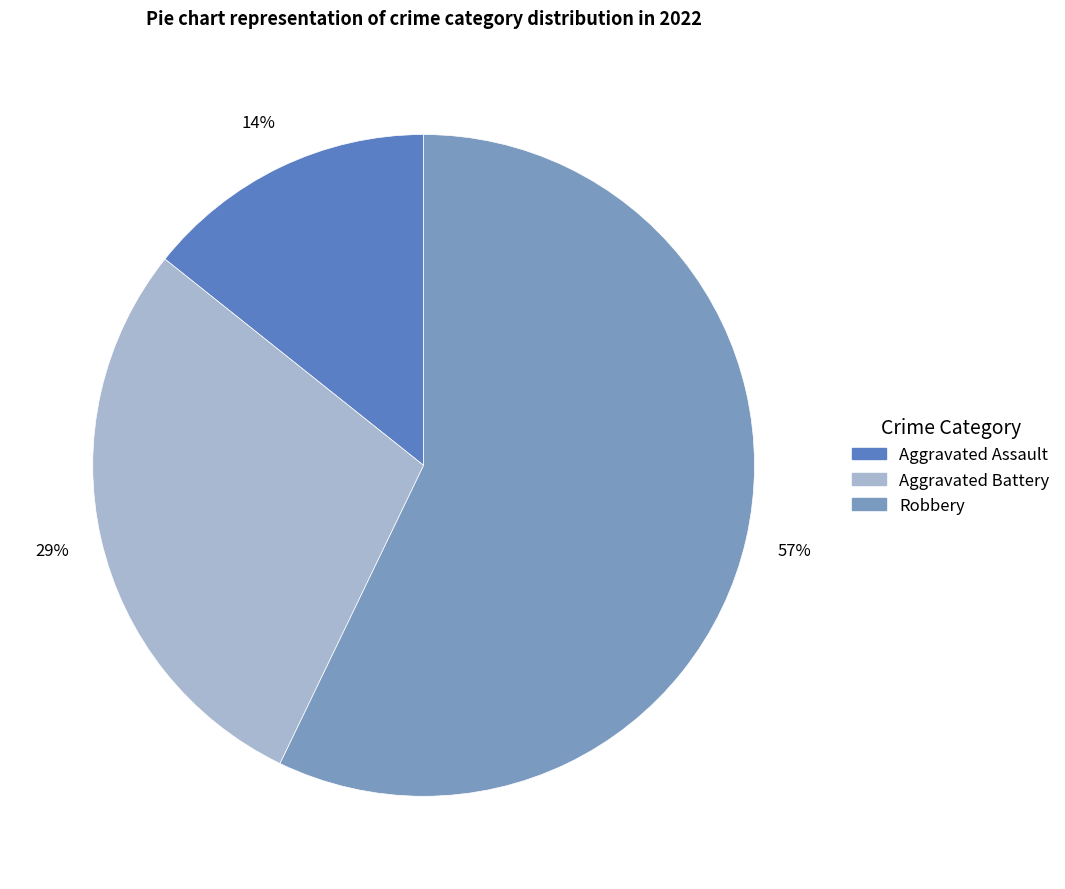

What percentage is the Robbery slice, to the nearest percent?

57%